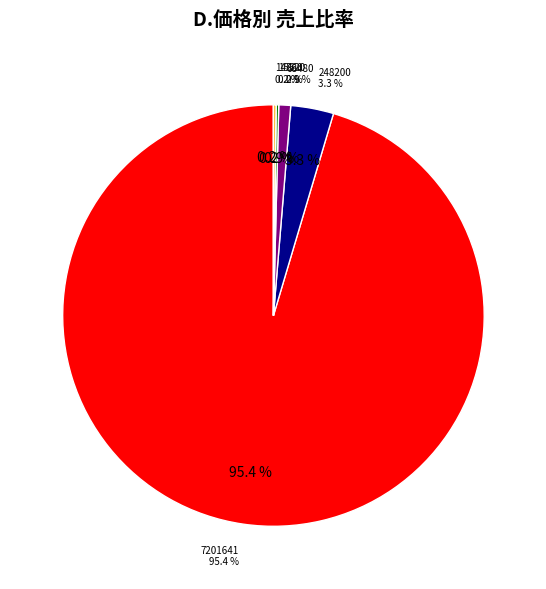

Rank the categories by value from highest to lowest.

7201641, 248200, 68480, 15520, 14860, 0 (0.6), 0 (0.83)